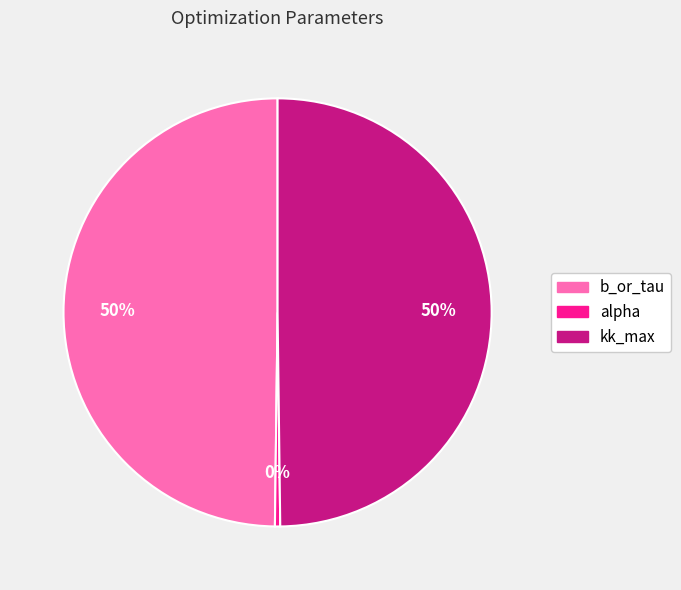

Does alpha represent more than half of the total?

No